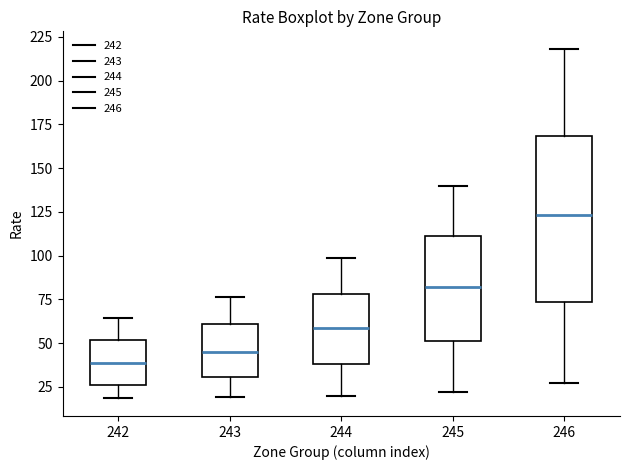

Where is the lower edge of the box at x = 242 on the y-axis? The values are not printed on the chart, so give them approximately, as read against the axis.

25